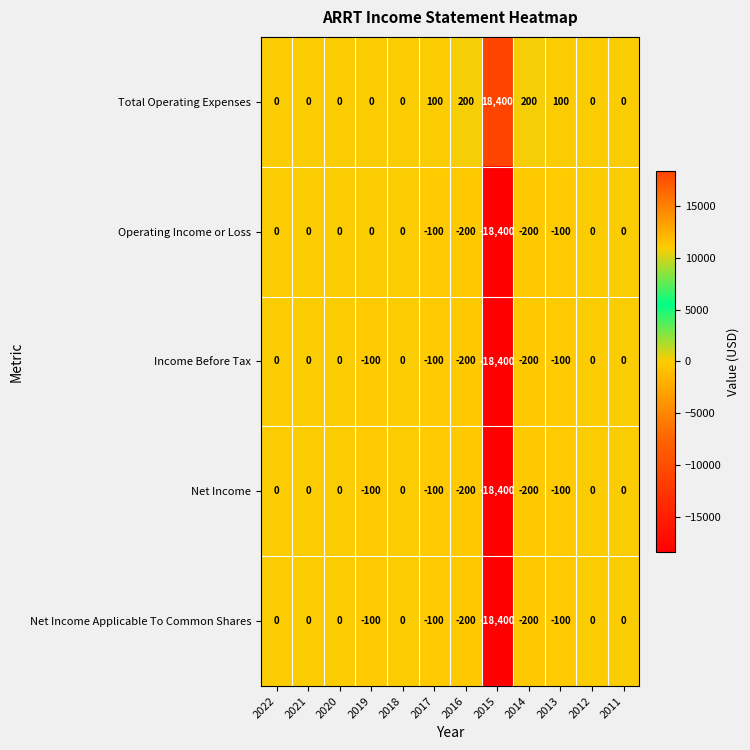

At which label does Income Before Tax reach its minimum?

2015